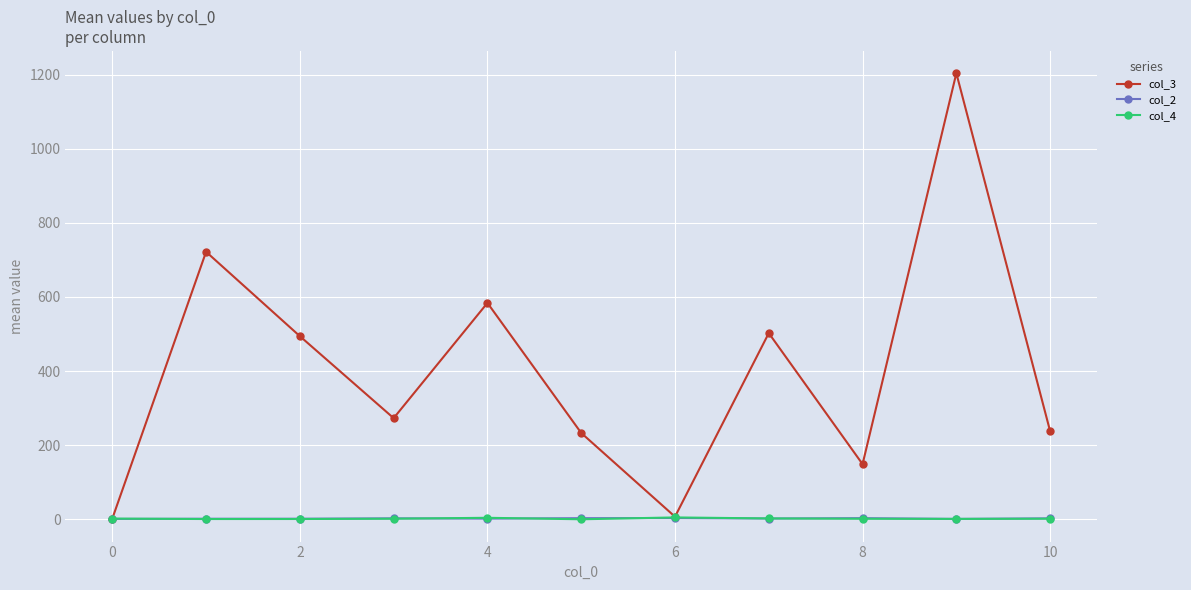

True or false: col_4 has more than 0 interior local peaks.

True